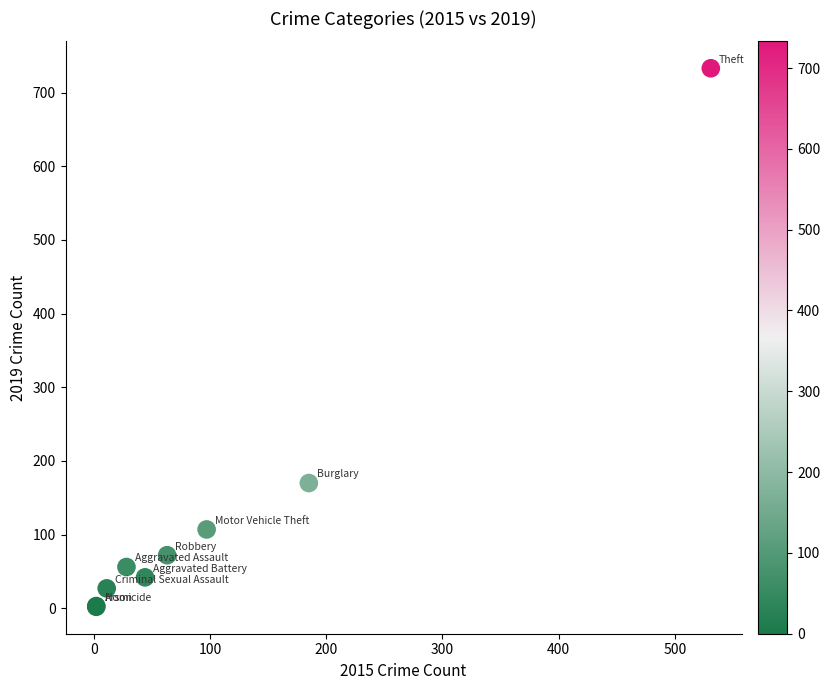

What Y value in the scatter plot is closest to 367?

170